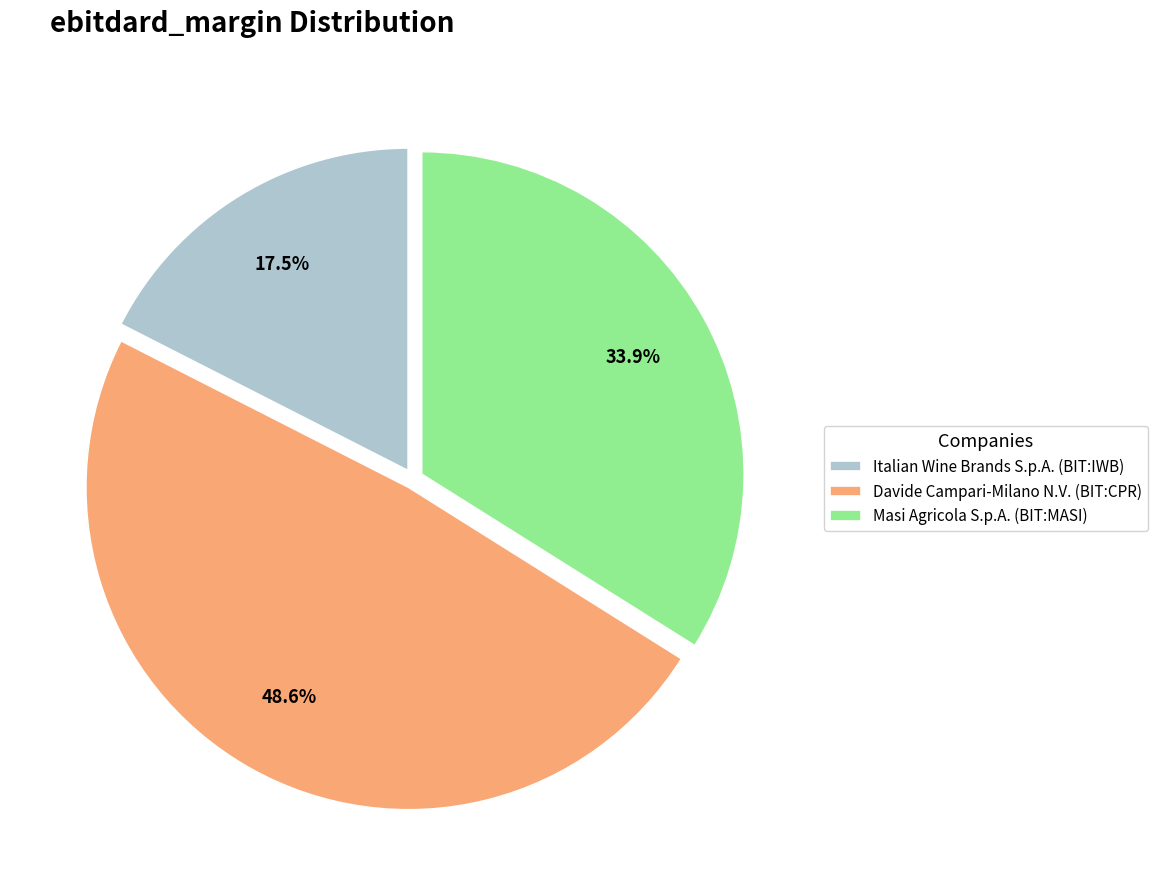

True or false: Davide Campari-Milano N.V. (BIT:CPR) accounts for 35% of the total.

False